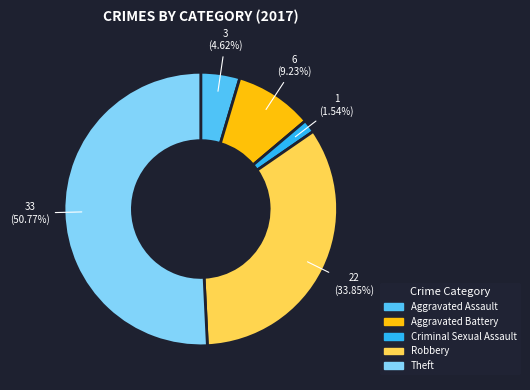

Combined, what portion of the pie is Aggravated Assault and Criminal Sexual Assault?

6.2%